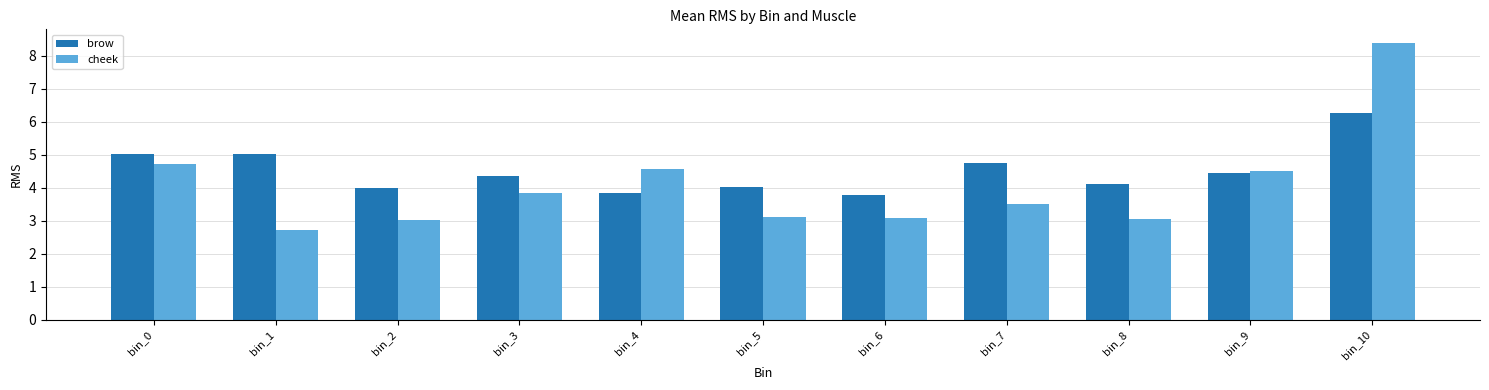

Count the number of data series in this chart.

2